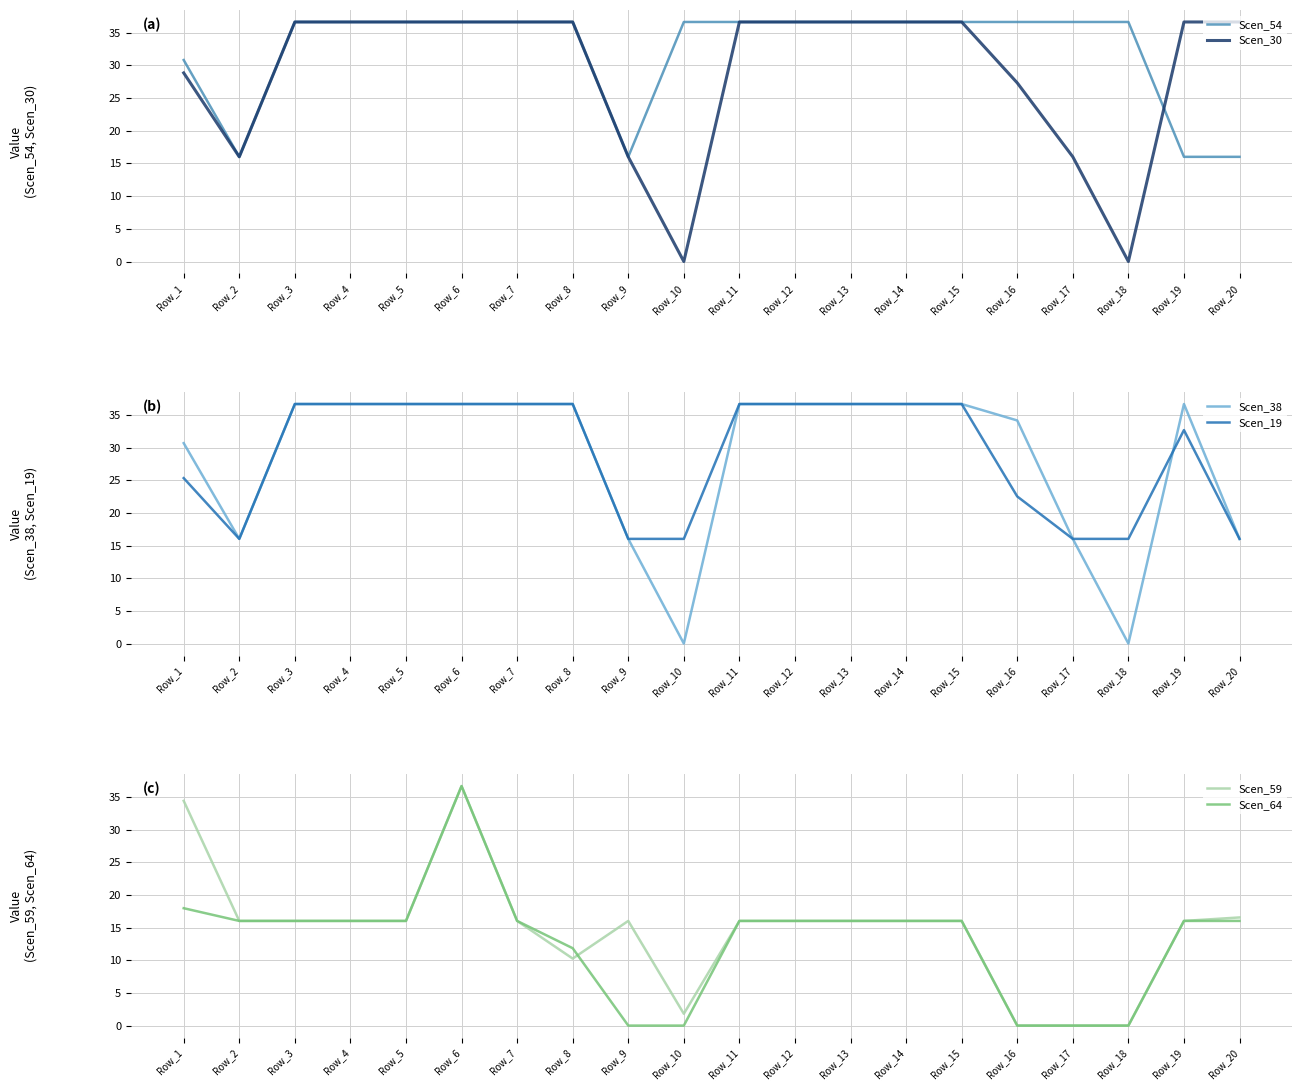

What is the sum of all Scen_64 values?

258.7